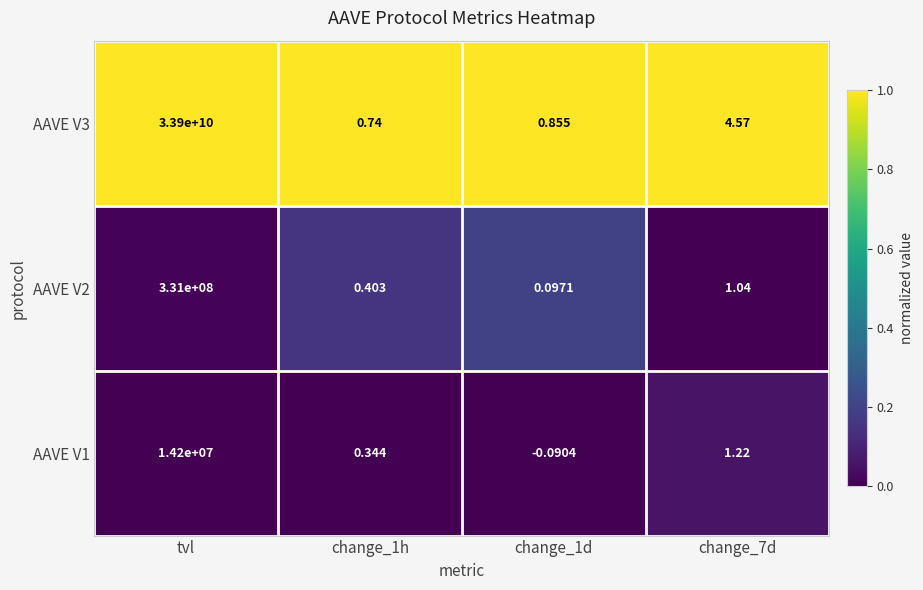

Where does the AAVE V1 series first go above 1?

tvl